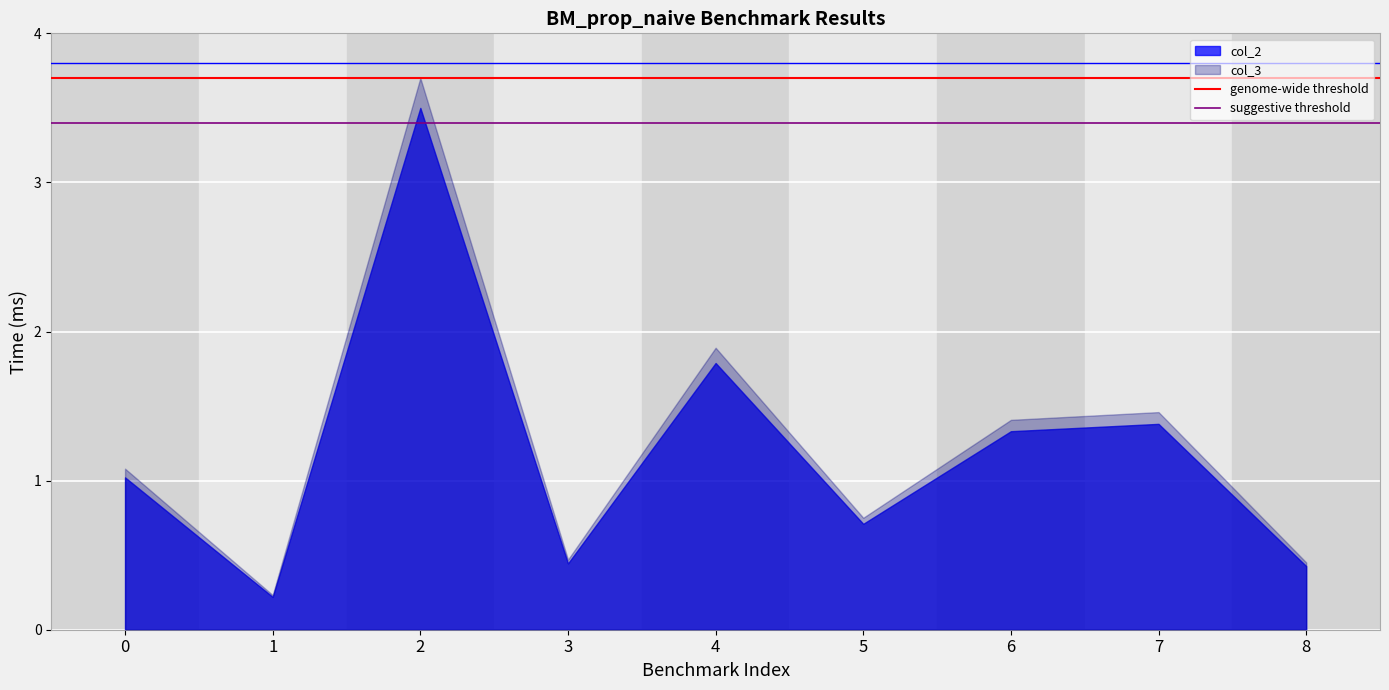

Which series has the widest spread of values?

col_3